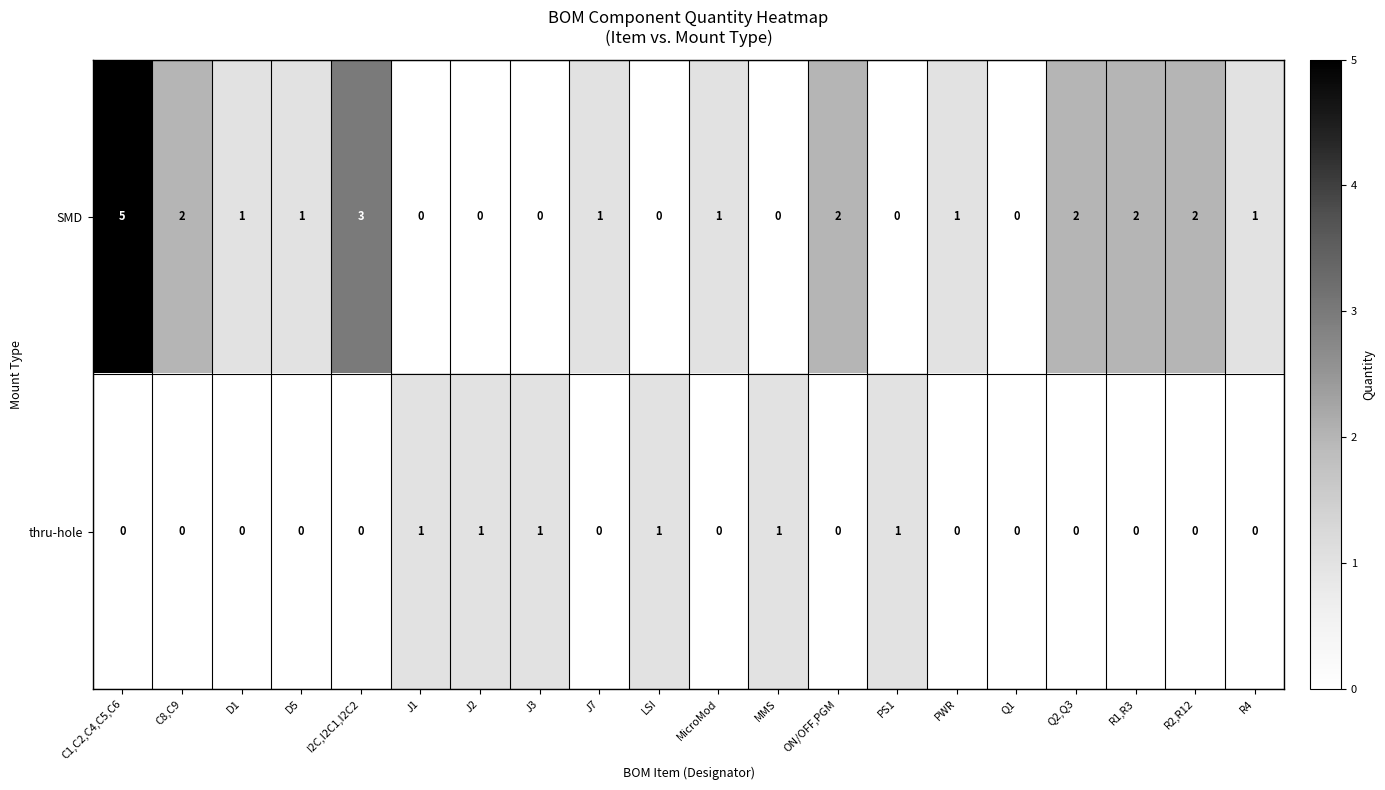

What is the total value across all series at PS1?

1